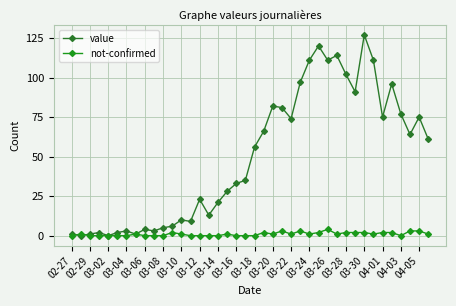

How many times do value and not-confirmed cross each other?

2